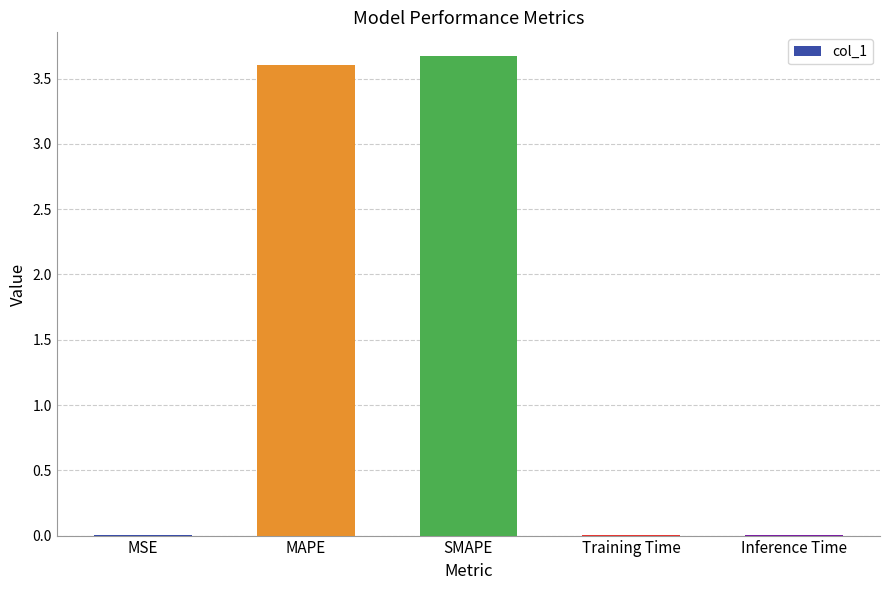

The value at MSE is 0.0. True or false?

True